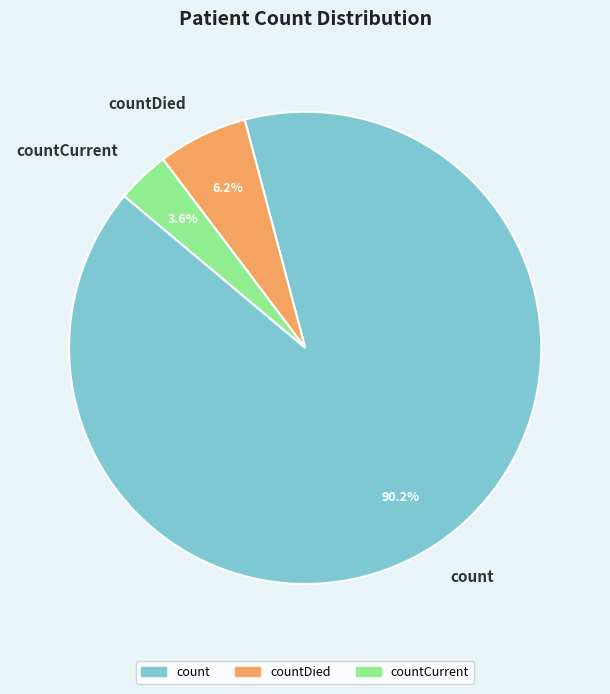

Which slice is the largest?

count